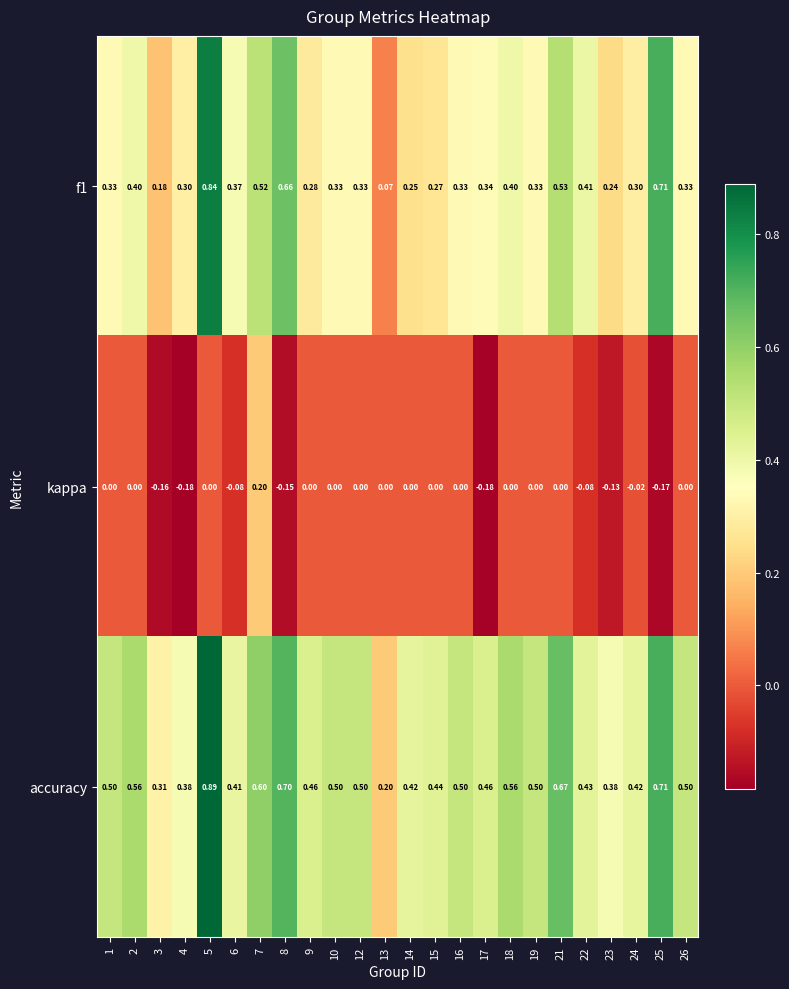

Is the value of kappa at 7 greater than the value of accuracy at 21?

No